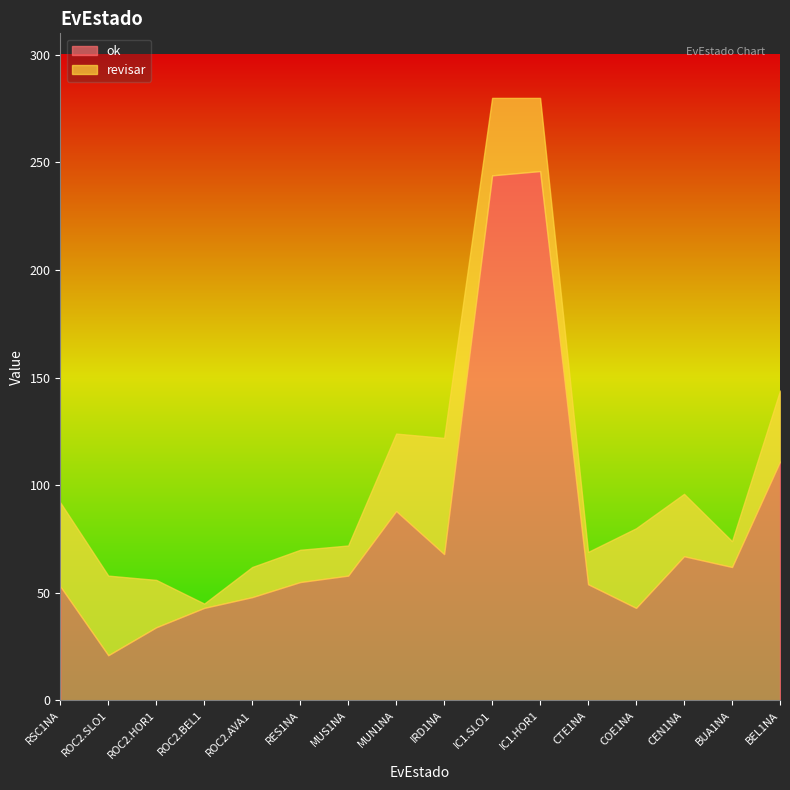

The value at BEL1NA is 191. True or false?

False